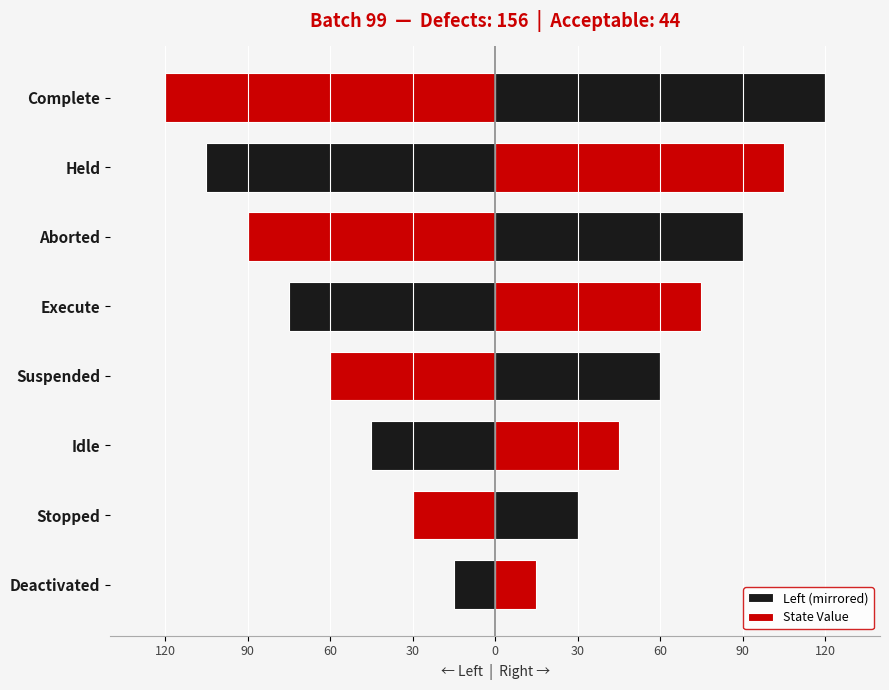

Which series has the largest range (max minus min)?

Left (mirrored)